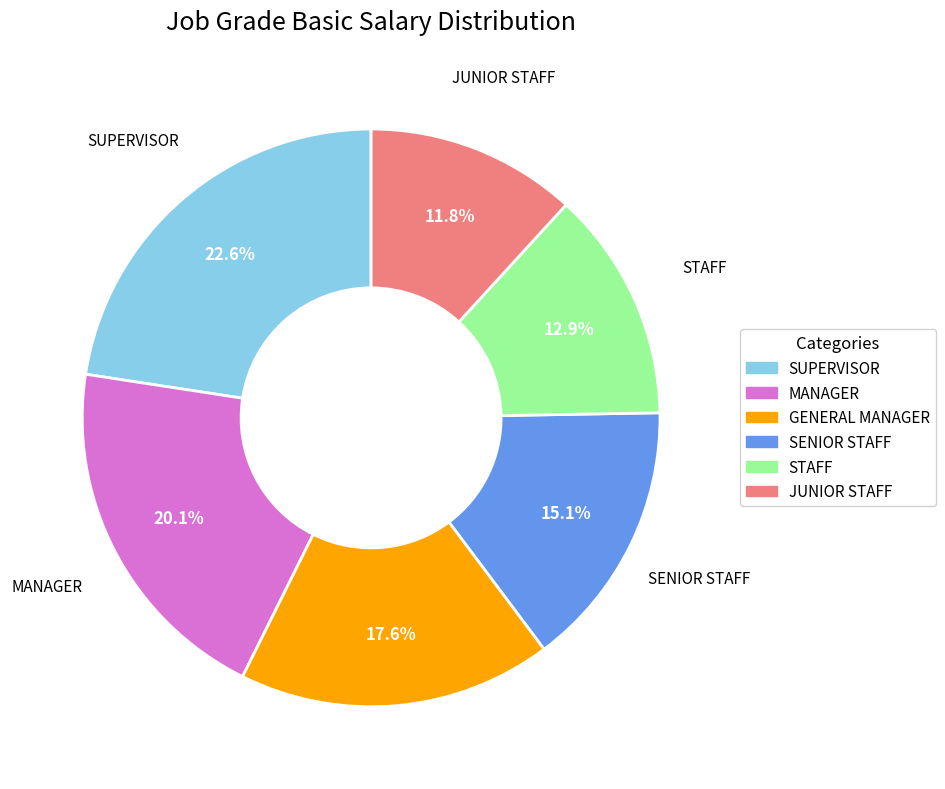

Count the number of slices in the pie.

6